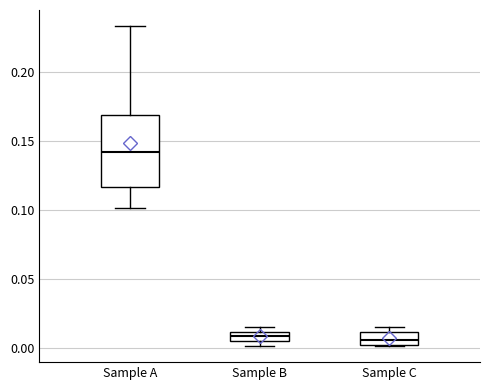

Where is the lower edge of the box for Sample B on the y-axis? The values are not printed on the chart, so give them approximately, as read against the axis.

0.005